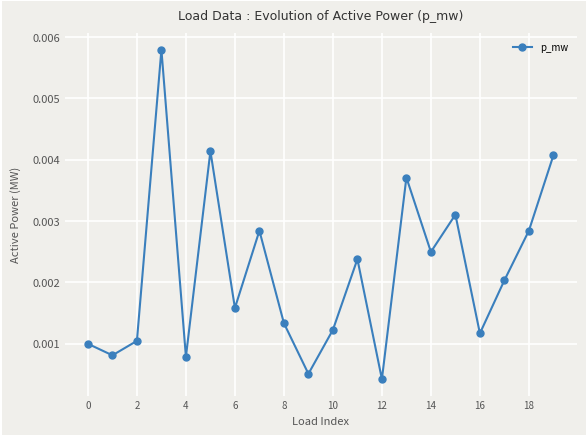

How many points are higher than both their immediate neighbors (excluding endpoints)?

6